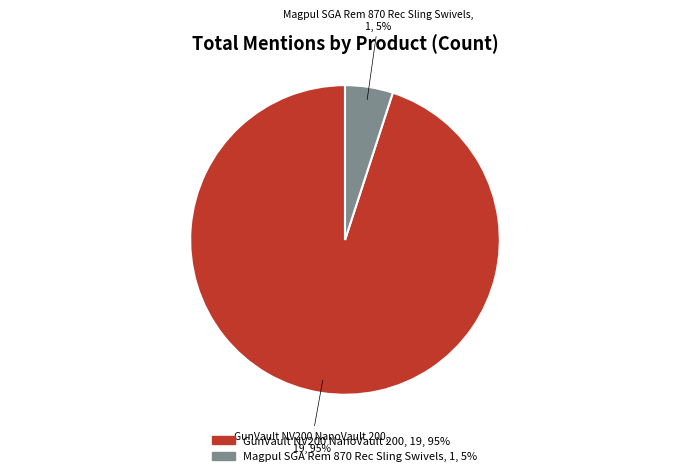

Approximately how many times larger is the value at Magpul SGA Rem 870 Rec Sling Swivels compared to GunVault NV200 NanoVault 200?

0.1